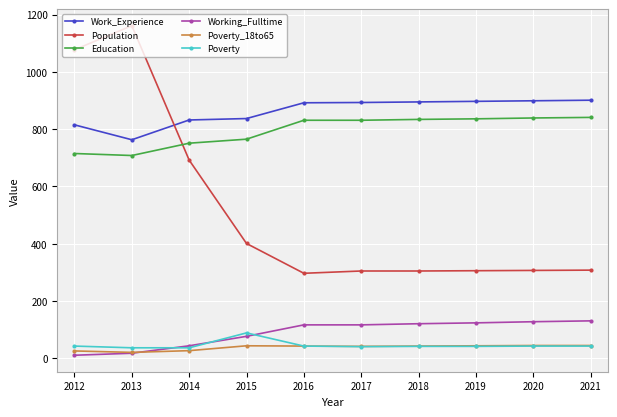

What value does the Work_Experience series have at 2015?

837